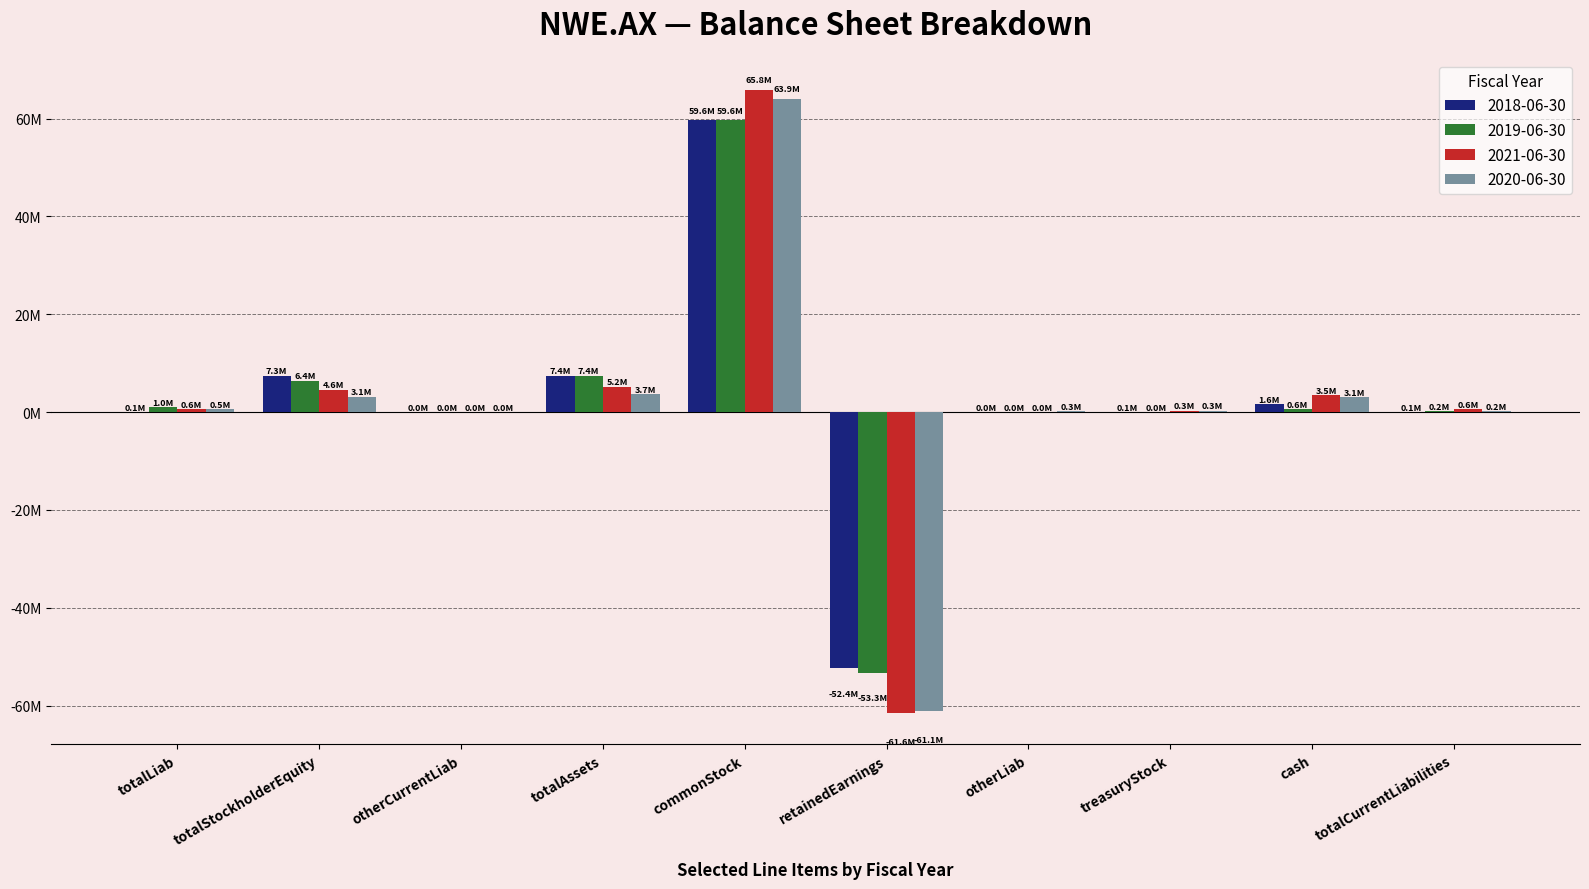

Are the bars horizontal?

No